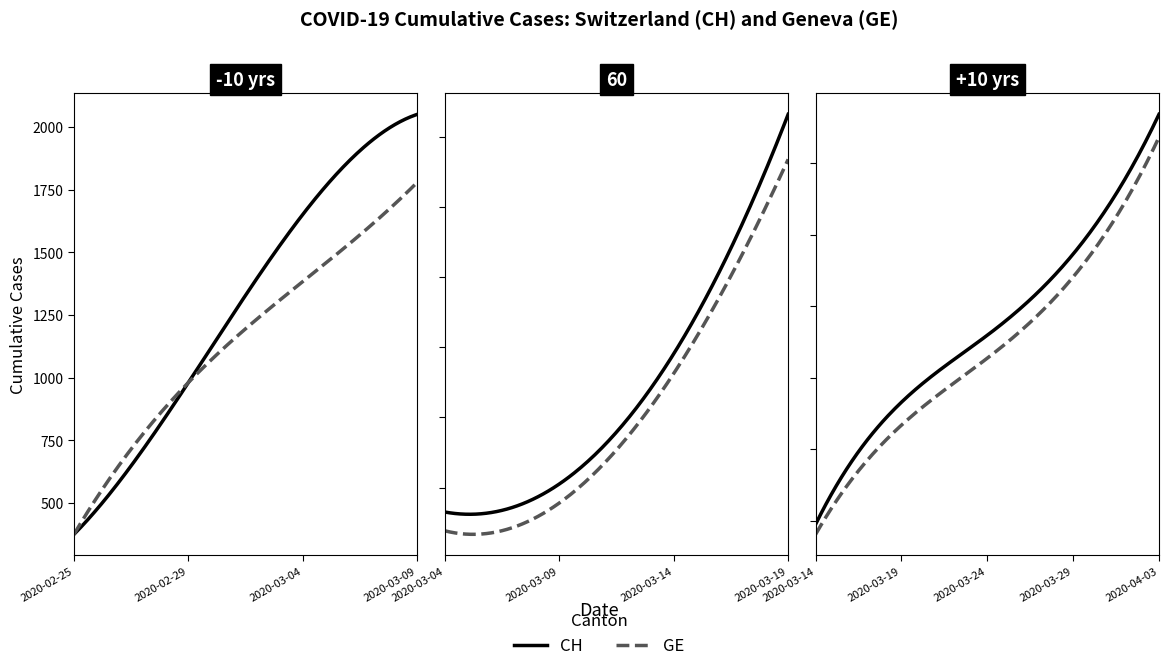

What is the total value across all series at 2020-04-03?

30108